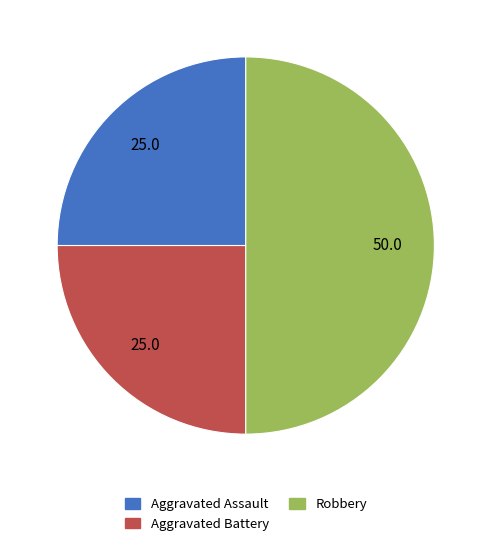

The Robbery slice represents 50% of the pie. True or false?

True